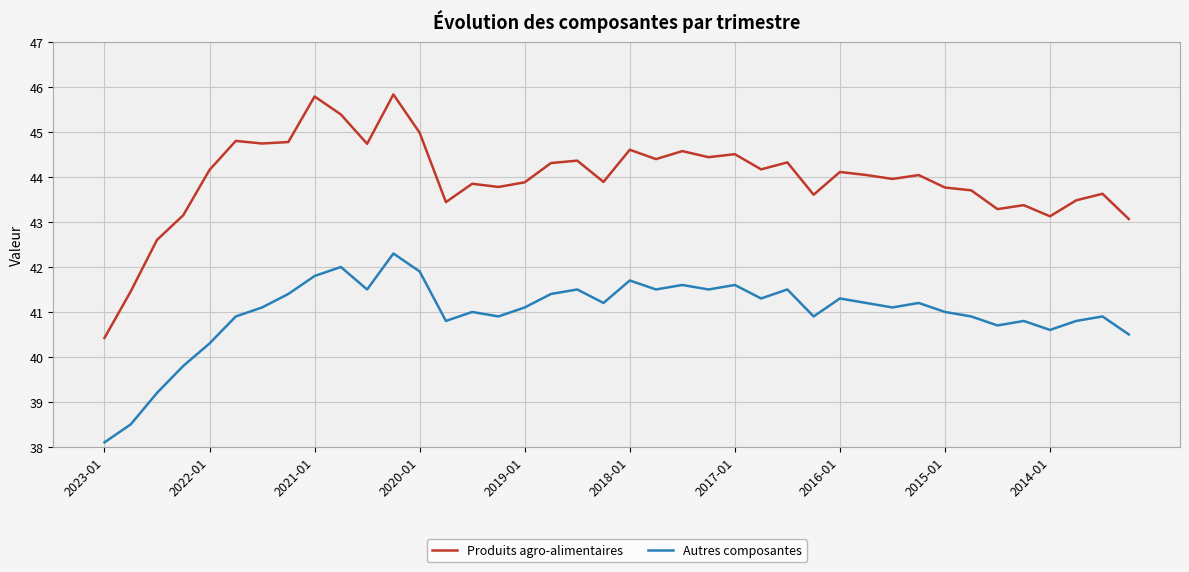

True or false: Produits agro-alimentaires and Autres composantes intersect in this chart.

False